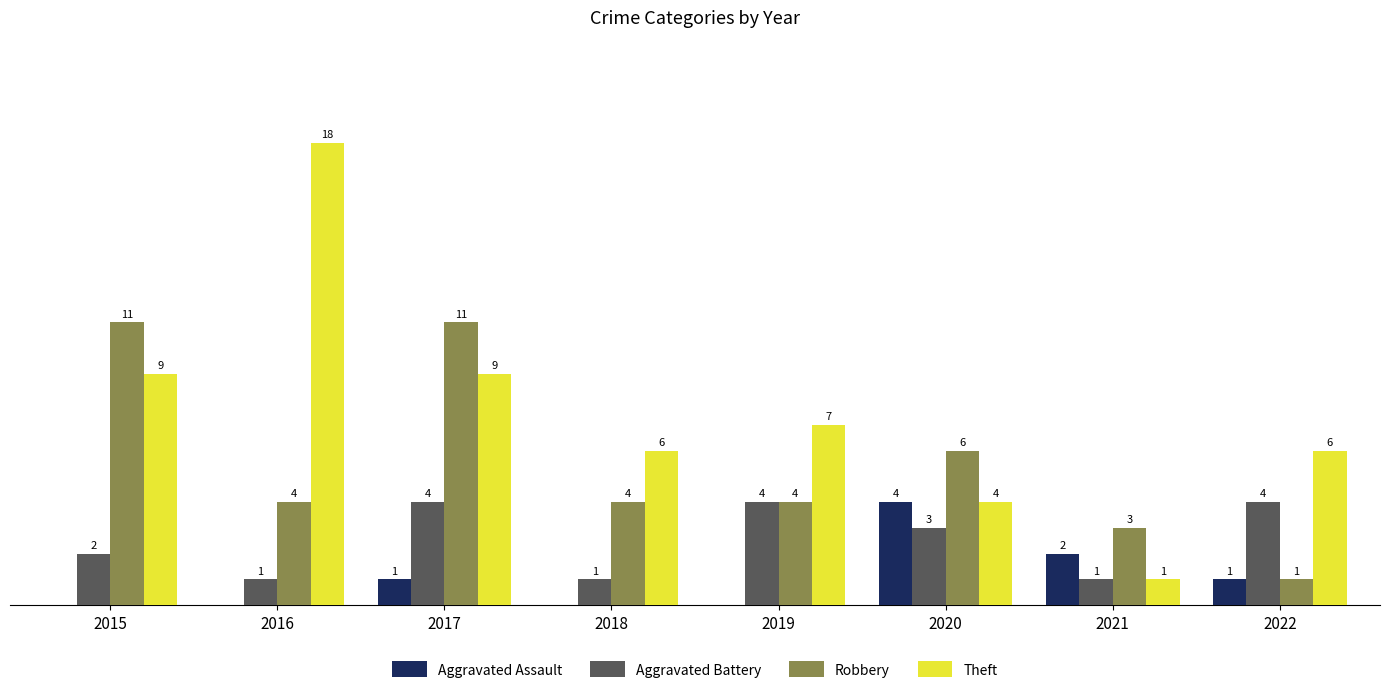

Is the value of Theft at 2015 greater than the value of Aggravated Assault at 2019?

Yes